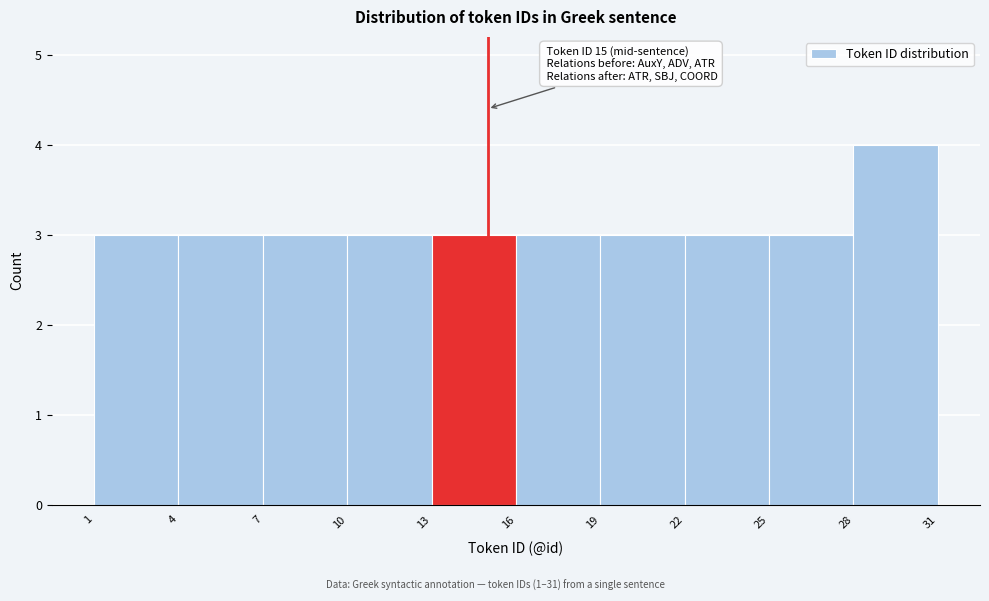

Over which range of the x-axis is the bar tallest?

28 to 31